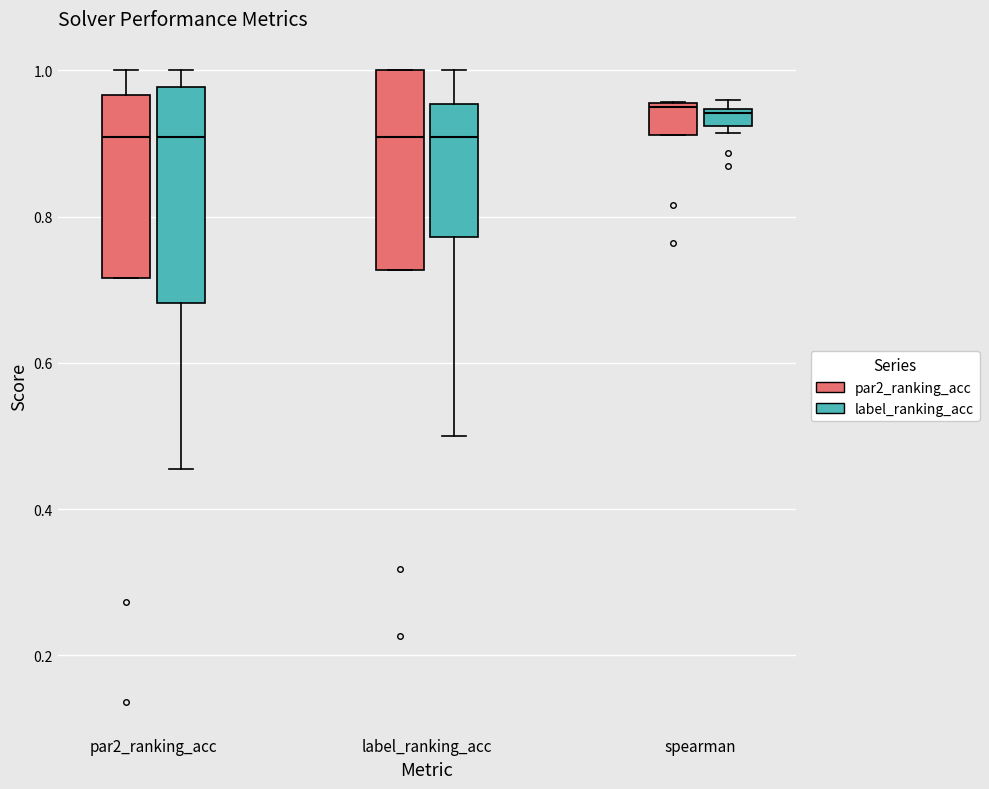

Where is the lower edge of the box for label_ranking_acc (label_ranking_acc) on the y-axis? The values are not printed on the chart, so give them approximately, as read against the axis.

0.78